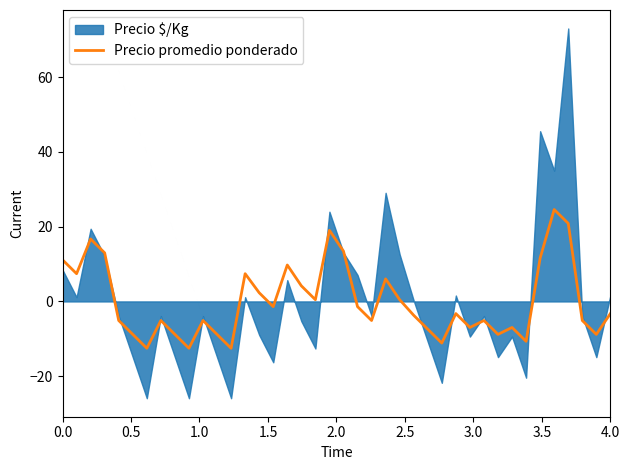

How many categories are shown in the chart?

40